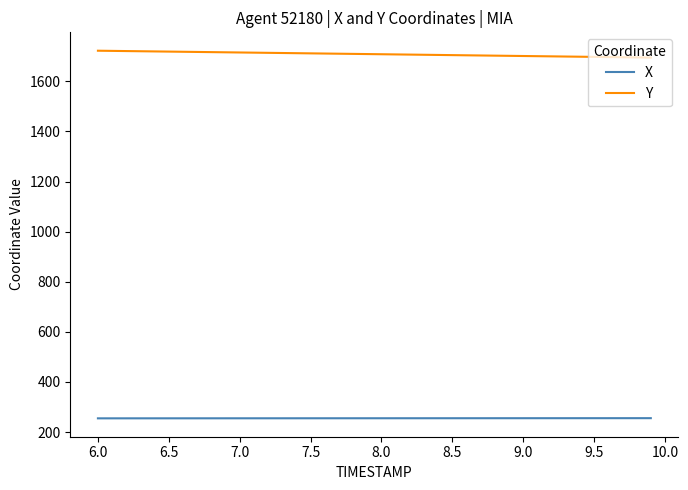

True or false: X and Y intersect in this chart.

False